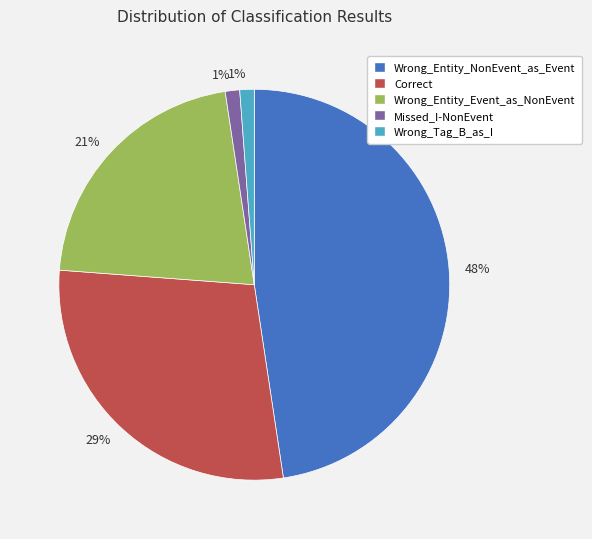

To the nearest percent, what is the average slice percentage?

20%